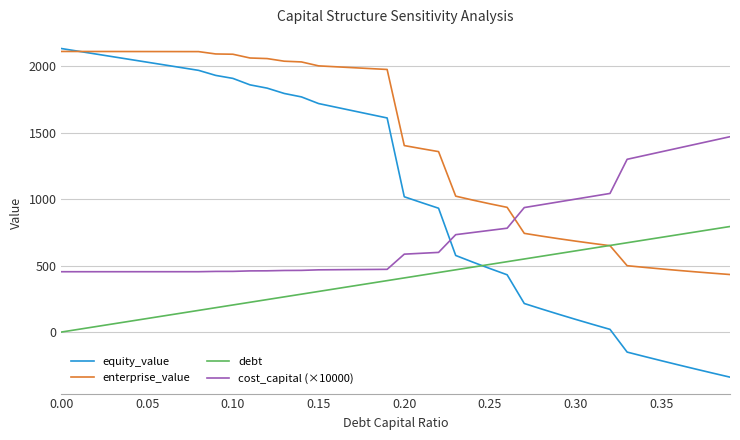

How many intersections are there between equity_value and debt?

1